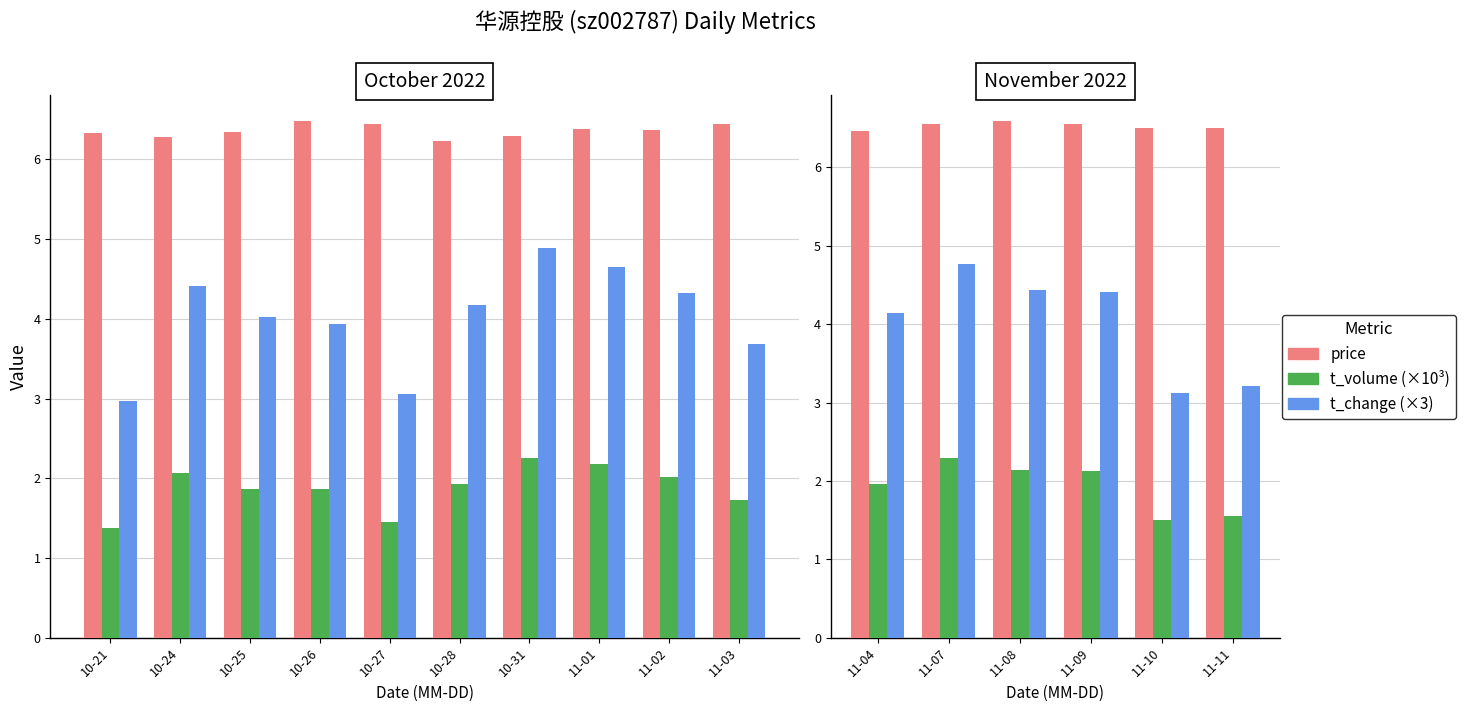

What is the average value of the t_volume (×10³) series?

1.9